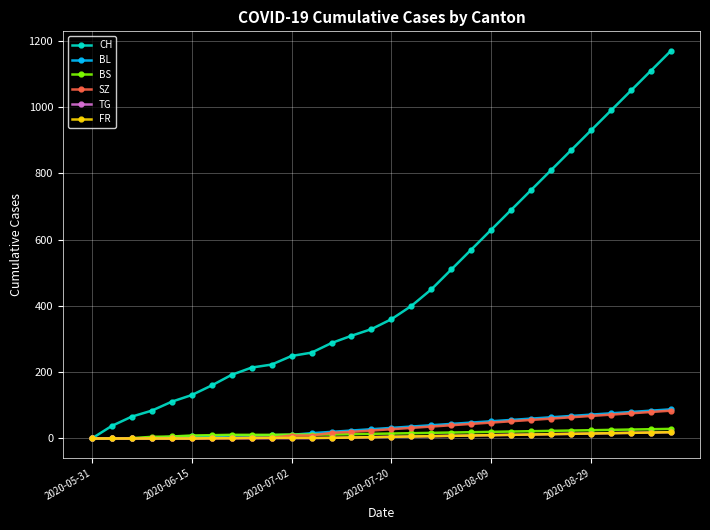

What is the maximum value shown in the chart?

1170